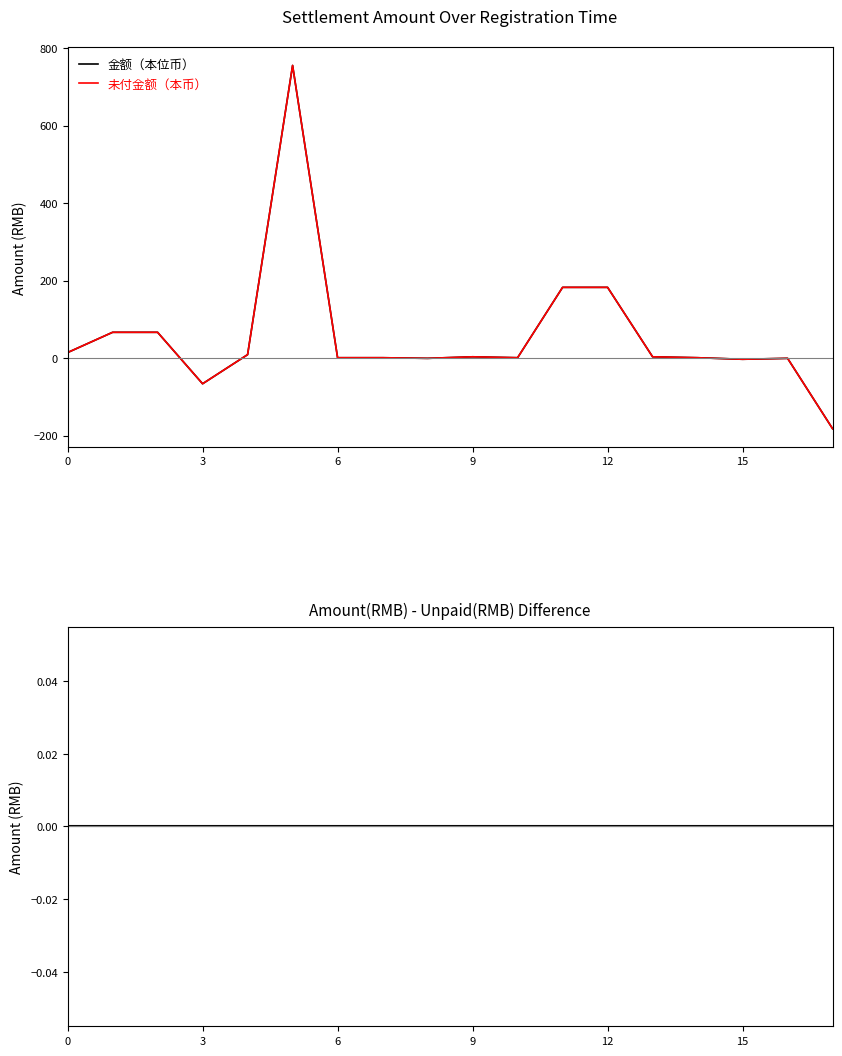

Where do 未付金额（本币） and 金额（本位币）-未付金额（本币） first cross each other?

6 and 9